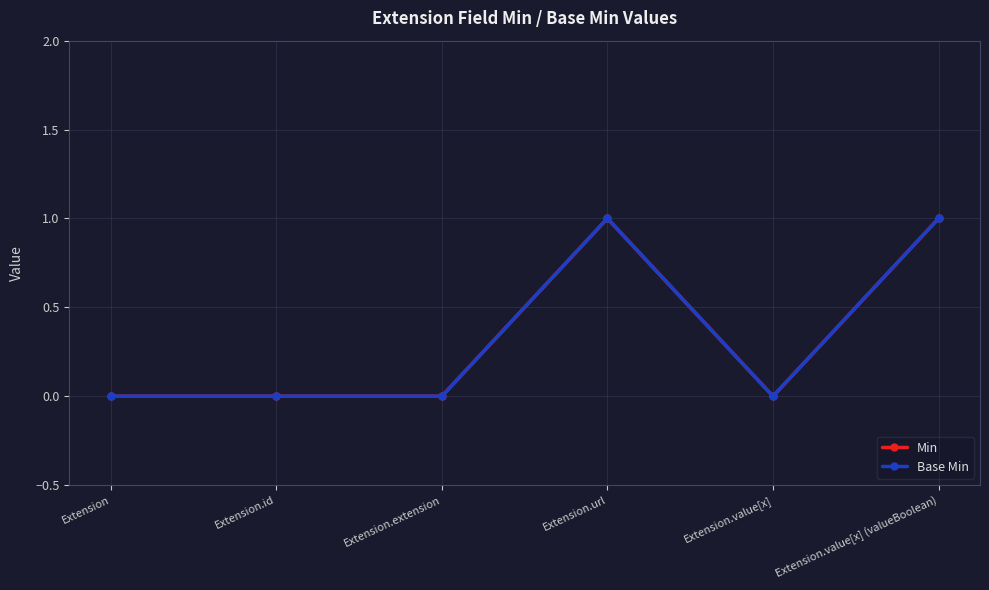

Is this an area chart (filled region under the line)?

No